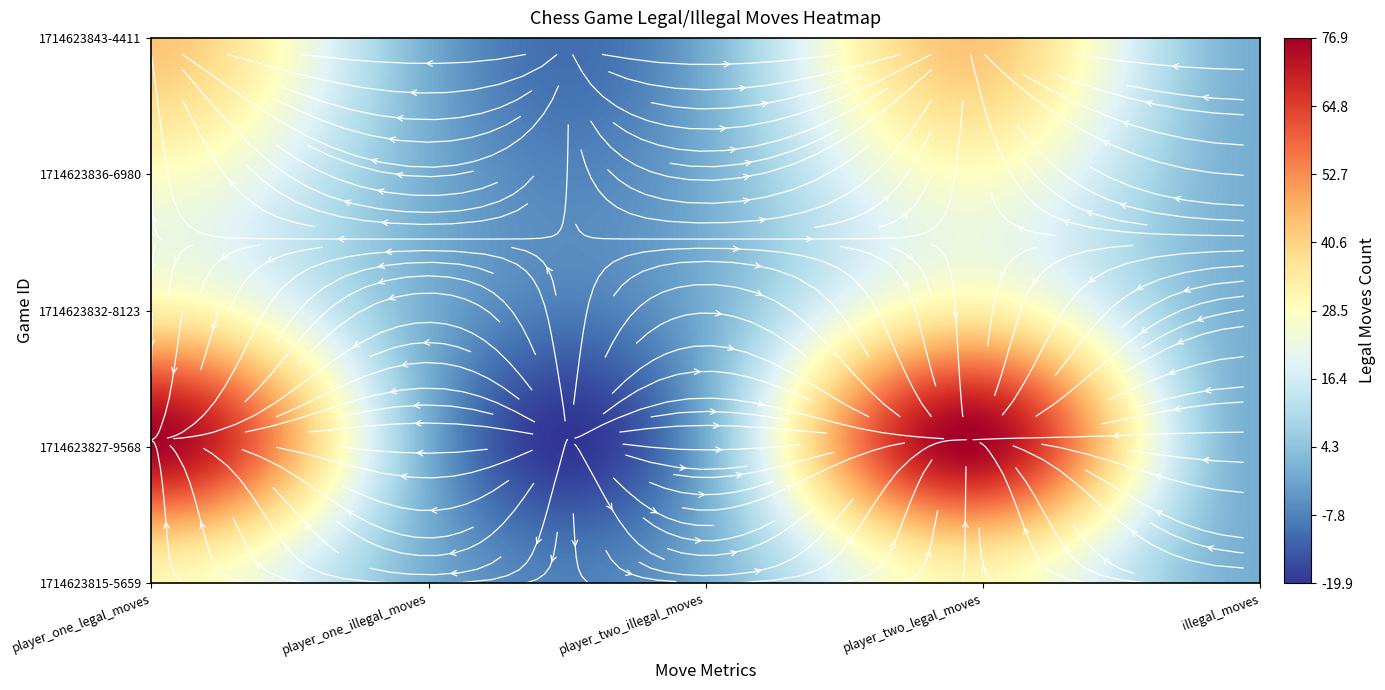

What is the spread (max minus min) of values at 3?

48